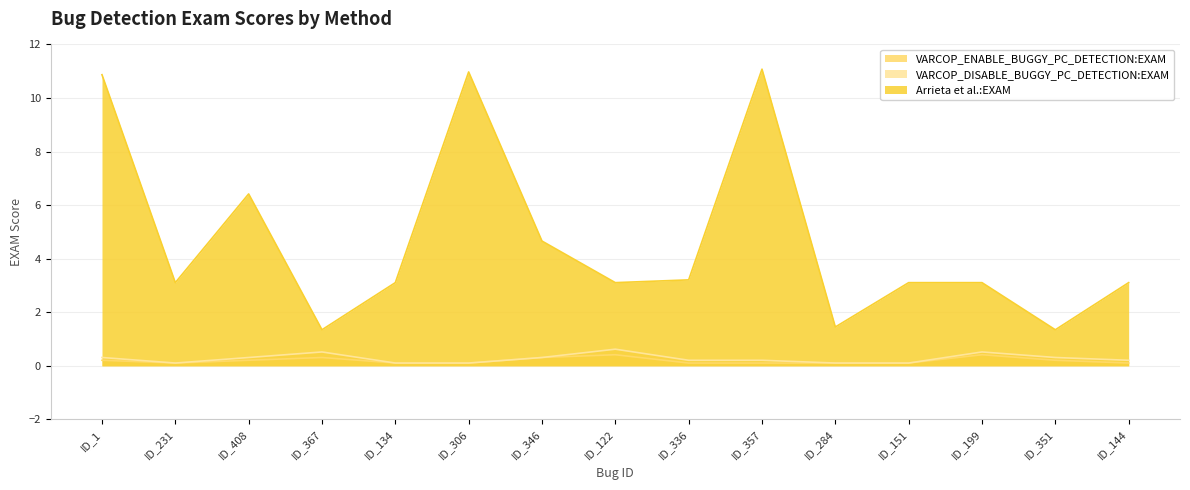

At which label is Arrieta et al.:EXAM closest to 6?

ID_408